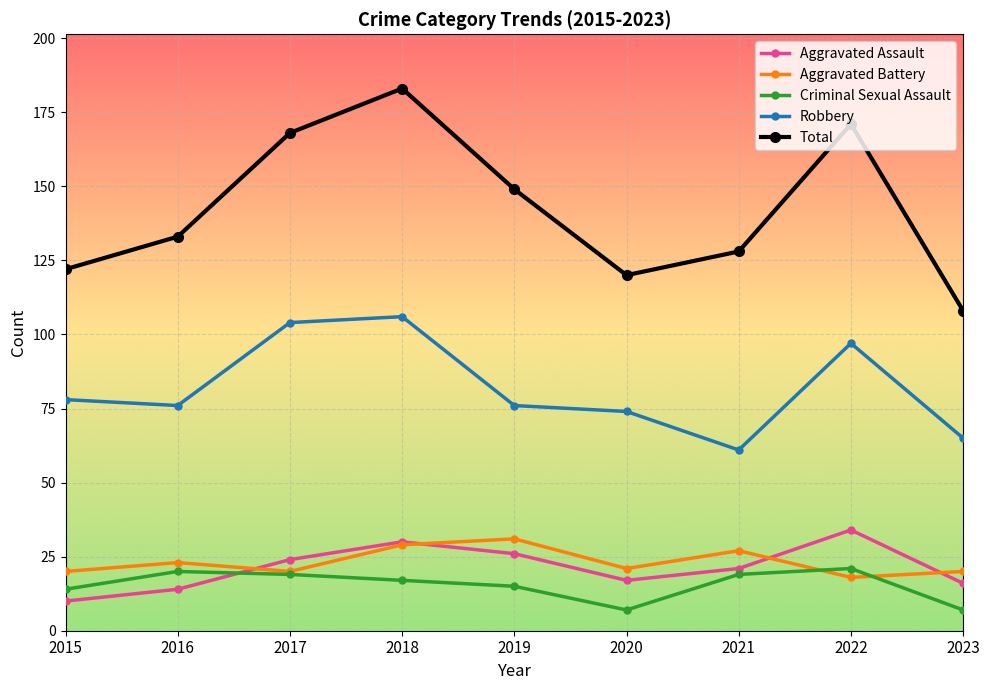

Reading left to right, list all the values displayed in this chart.

Aggravated Assault: 2015=10	2016=14	2017=24	2018=30	2019=26	2020=17	2021=21	2022=34	2023=16
Aggravated Battery: 2015=20	2016=23	2017=20	2018=29	2019=31	2020=21	2021=27	2022=18	2023=20
Criminal Sexual Assault: 2015=14	2016=20	2017=19	2018=17	2019=15	2020=7	2021=19	2022=21	2023=7
Robbery: 2015=78	2016=76	2017=104	2018=106	2019=76	2020=74	2021=61	2022=97	2023=65
Total: 2015=122	2016=133	2017=168	2018=183	2019=149	2020=120	2021=128	2022=171	2023=108